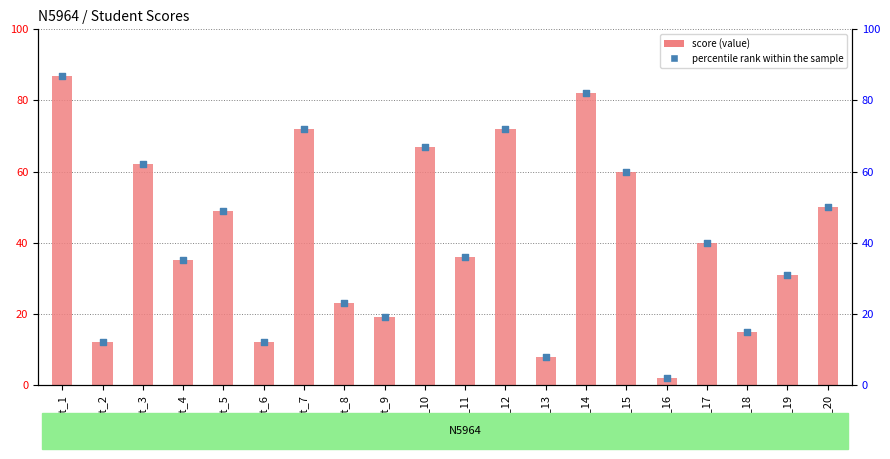

Which series contains the lowest Y value?

score